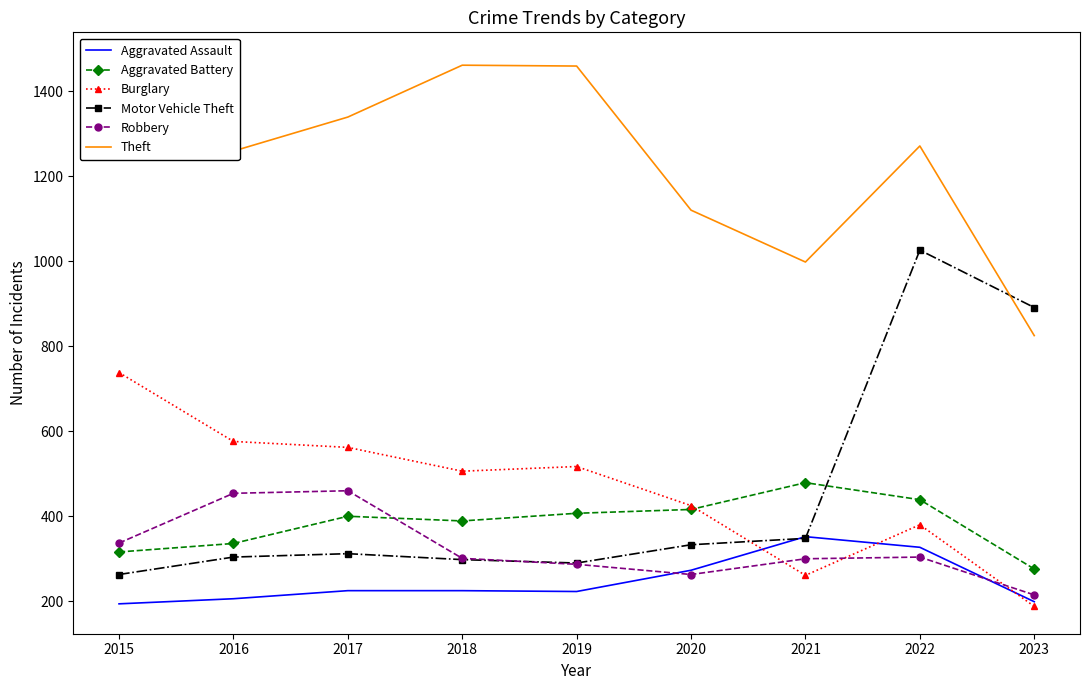

What is the sum of the Robbery values at 2022 and 2015?

641